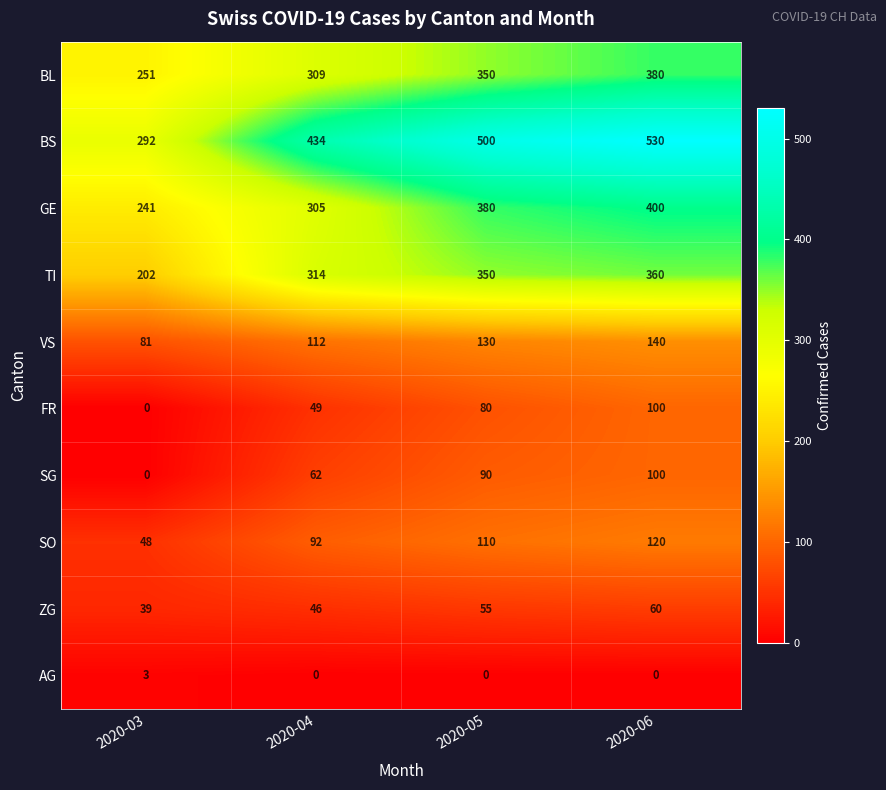

What is the approximate value of VS at 2020-05, to the nearest 5?

130